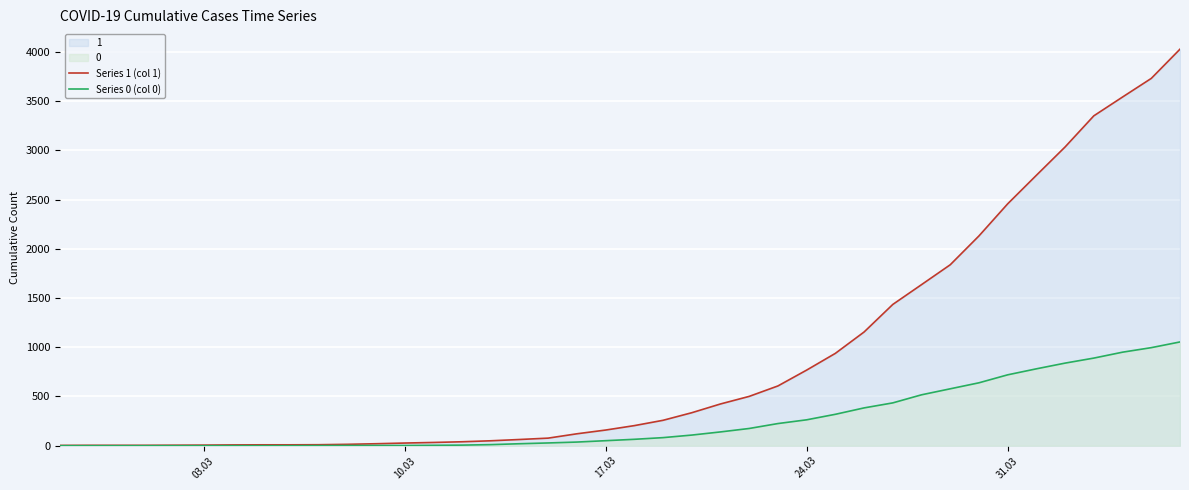

Which series has the largest total across all categories?

Series 1 (col 1)